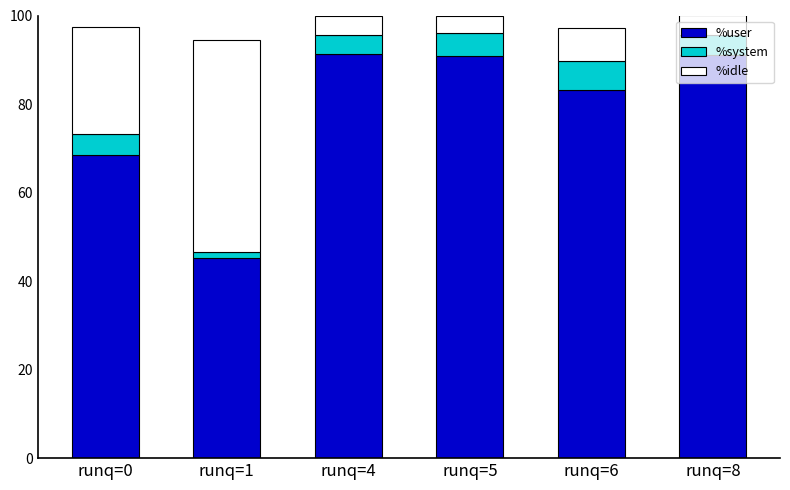

What is the sum of all %user values?

470.1